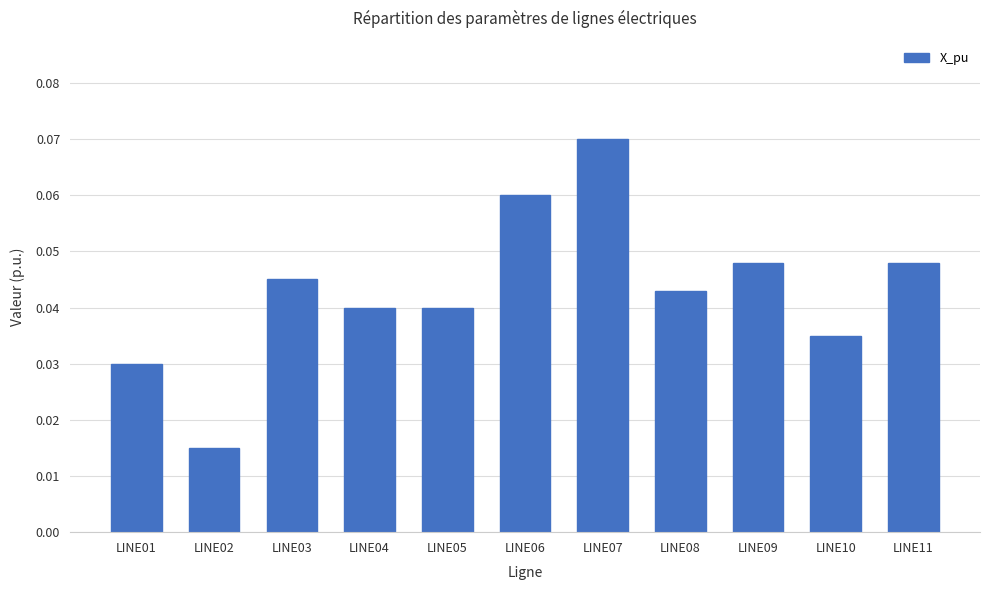

At which category does the chart reach its peak across all series?

LINE07